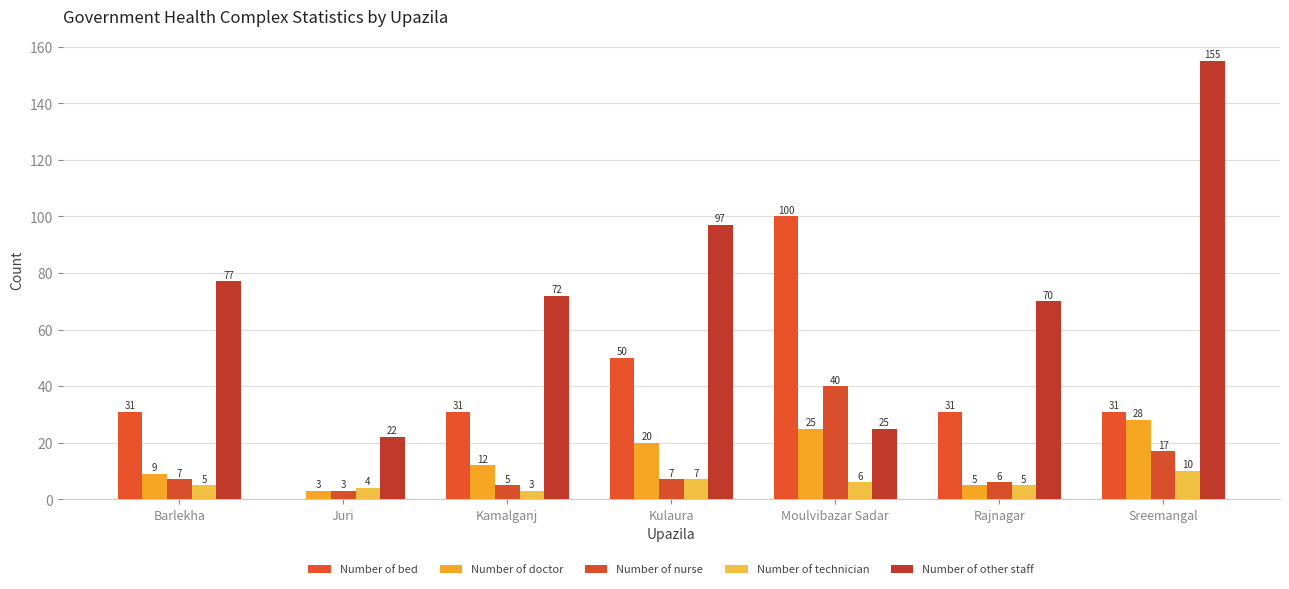

How many data points does each series have?

7